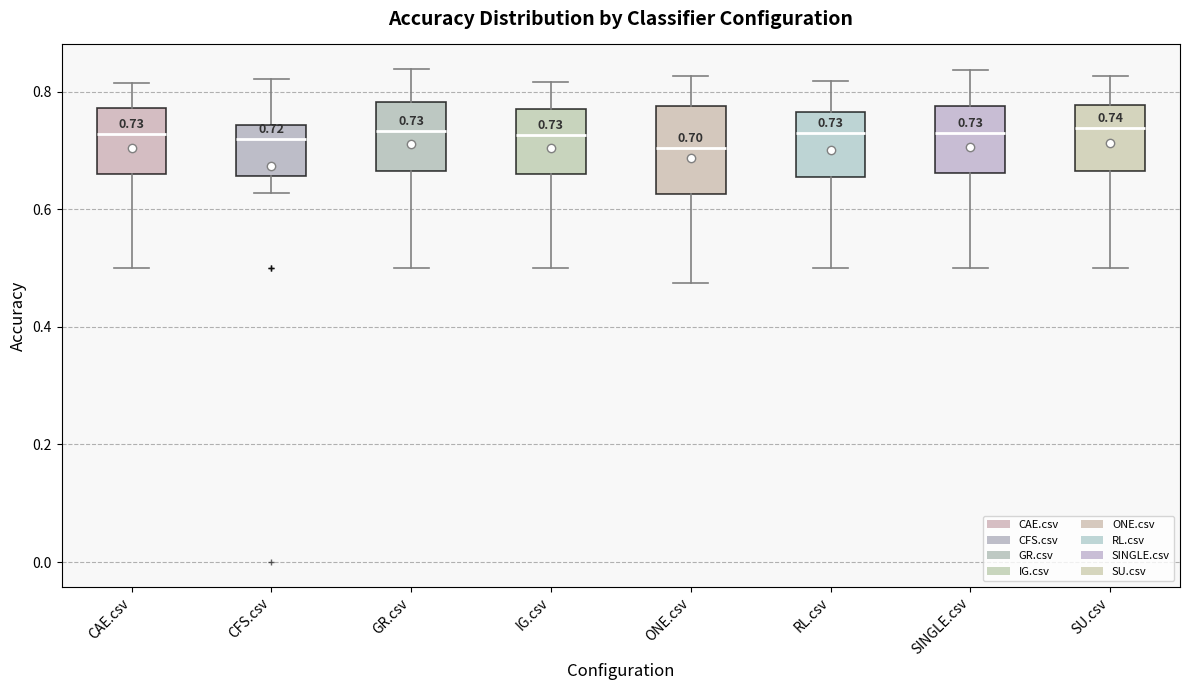

Which box is the tallest, from its lower edge to its upper edge?

ONE.csv